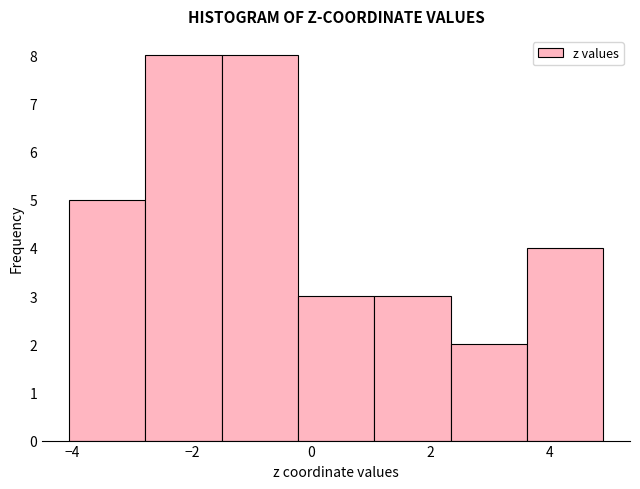

How tall is the bar that spans -1.6 to -0.2 on the x-axis? Neither the bar edges nor the heights are printed on the chart, so give them approximately, as read against the axes.

8